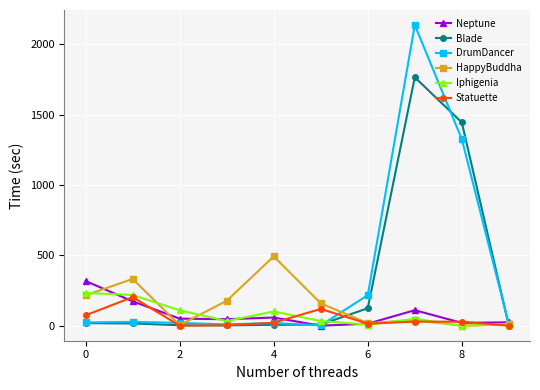

What is the greatest value displayed?

2136